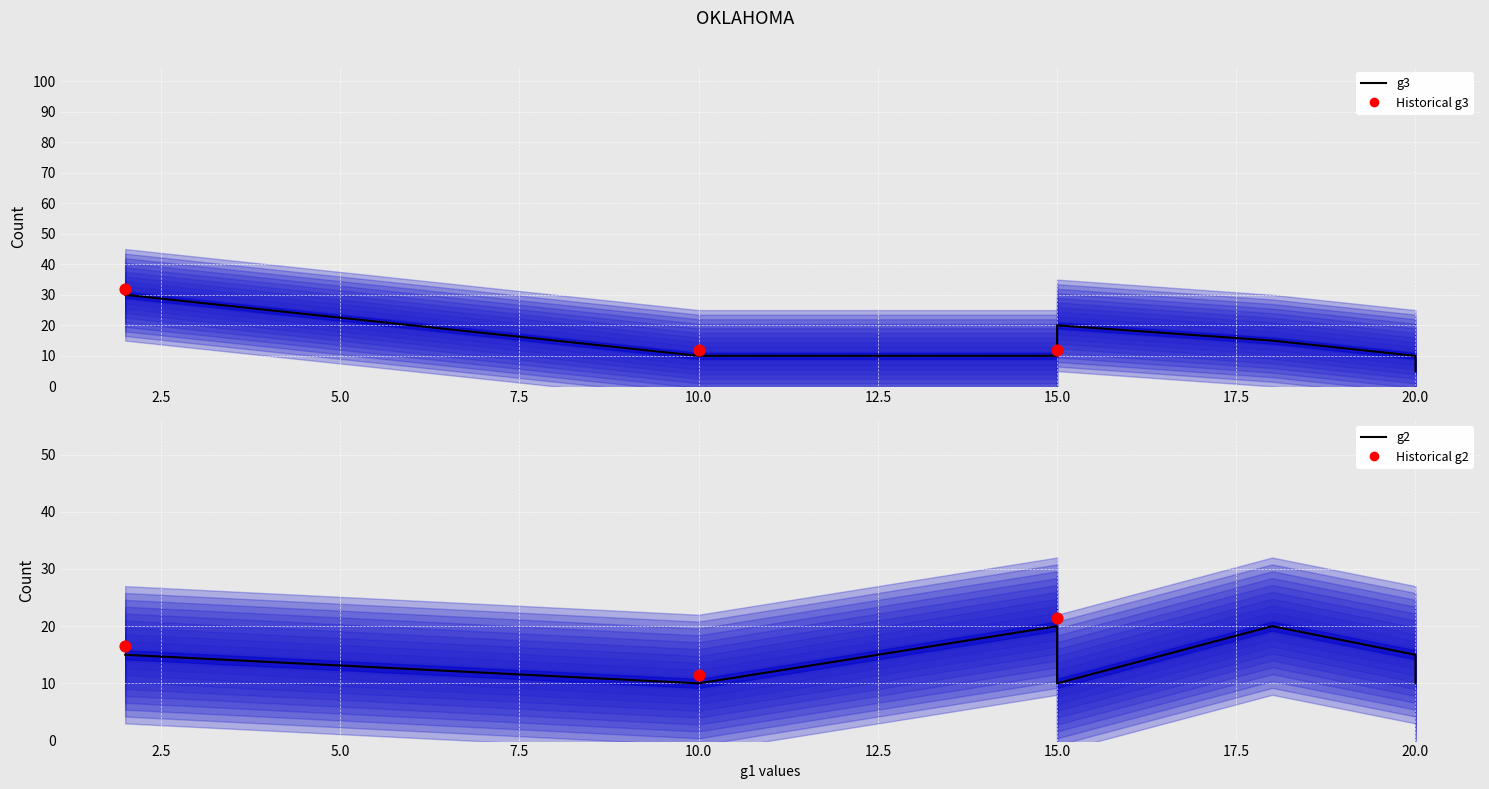

Which series has the largest Y range (max minus min)?

g3